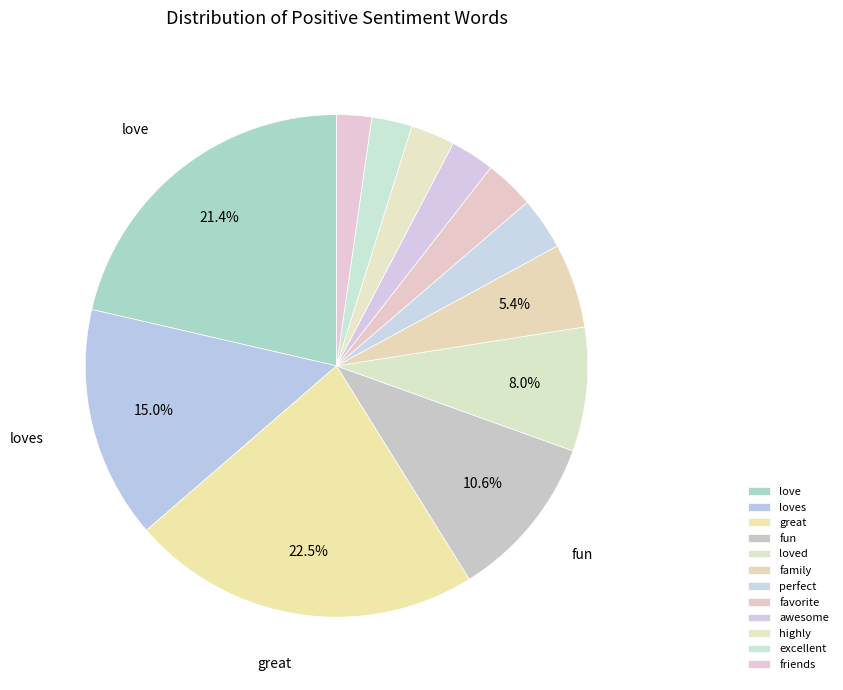

Does any single category account for the majority?

No